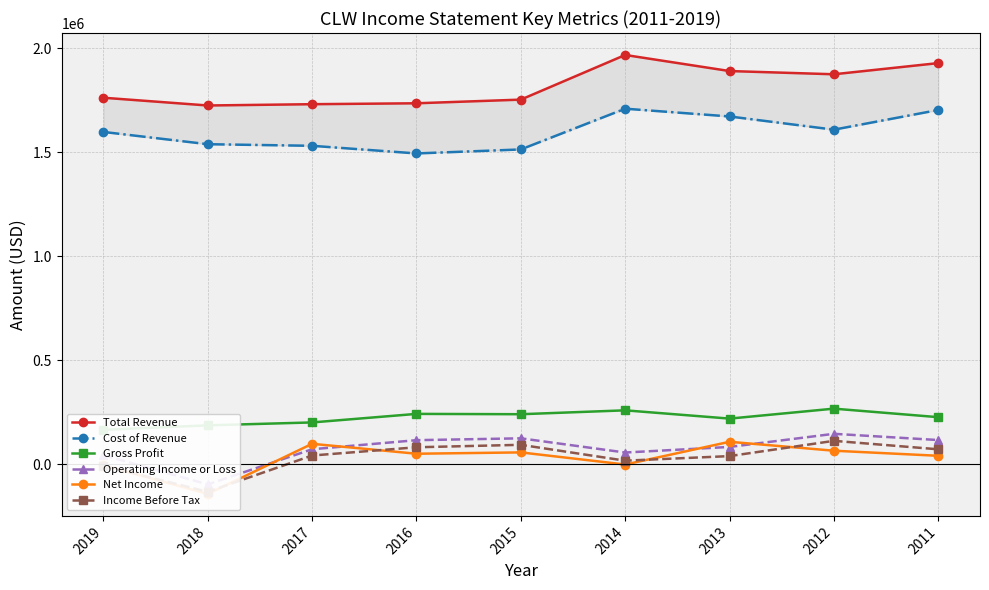

List the series in order of their peak value, lowest first.

Net Income, Income Before Tax, Operating Income or Loss, Gross Profit, Cost of Revenue, Total Revenue